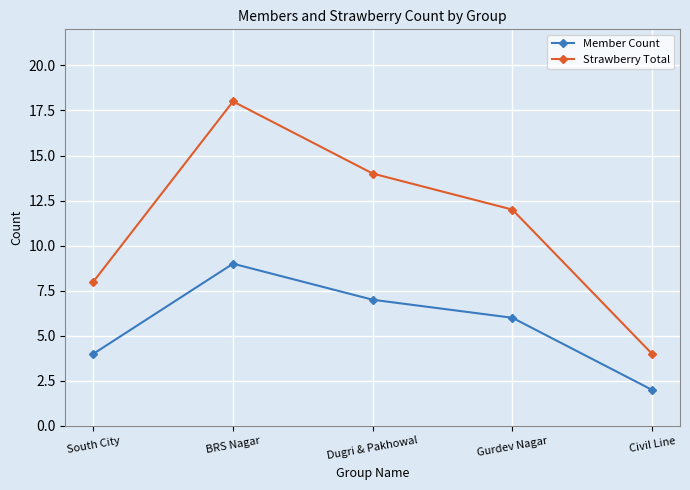

True or false: Member Count and Strawberry Total intersect in this chart.

False